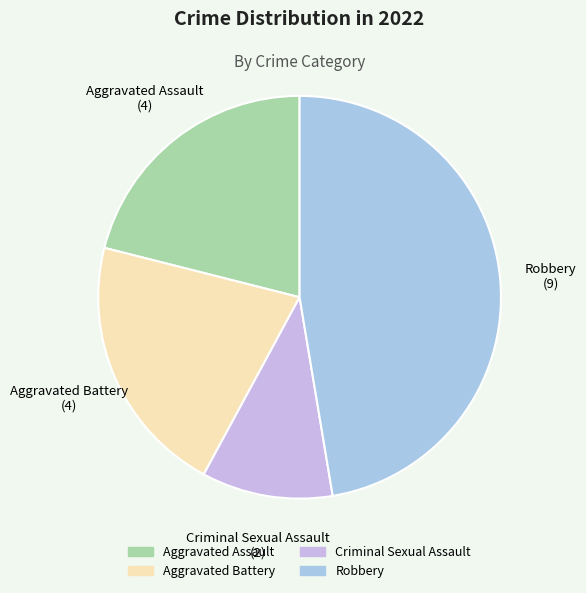

What is the ratio of the value at Aggravated Battery to the value at Criminal Sexual Assault?

2.0